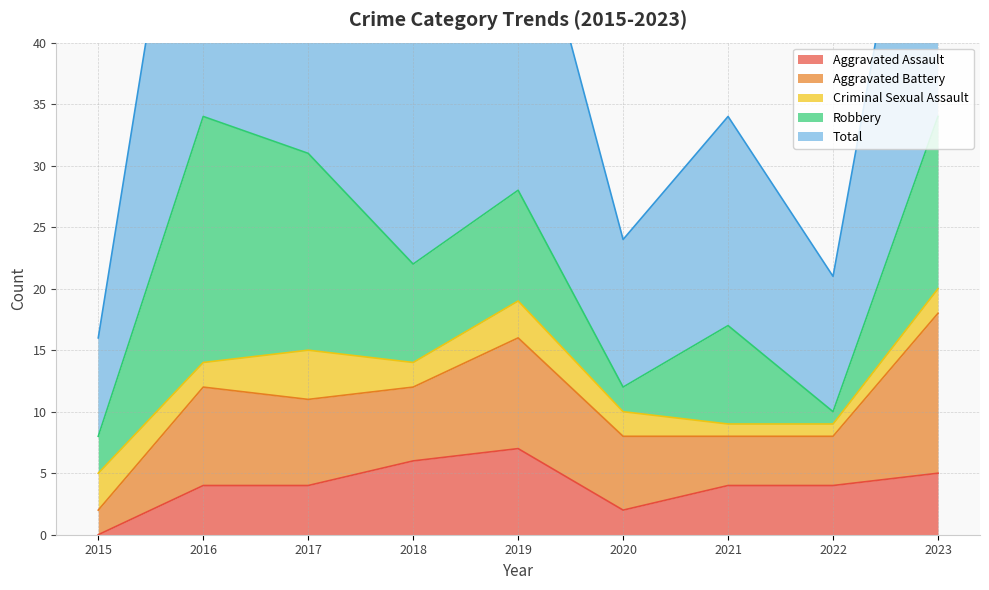

Rank the series at 2020 from highest to lowest value.

Total, Aggravated Battery, Aggravated Assault, Criminal Sexual Assault, Robbery